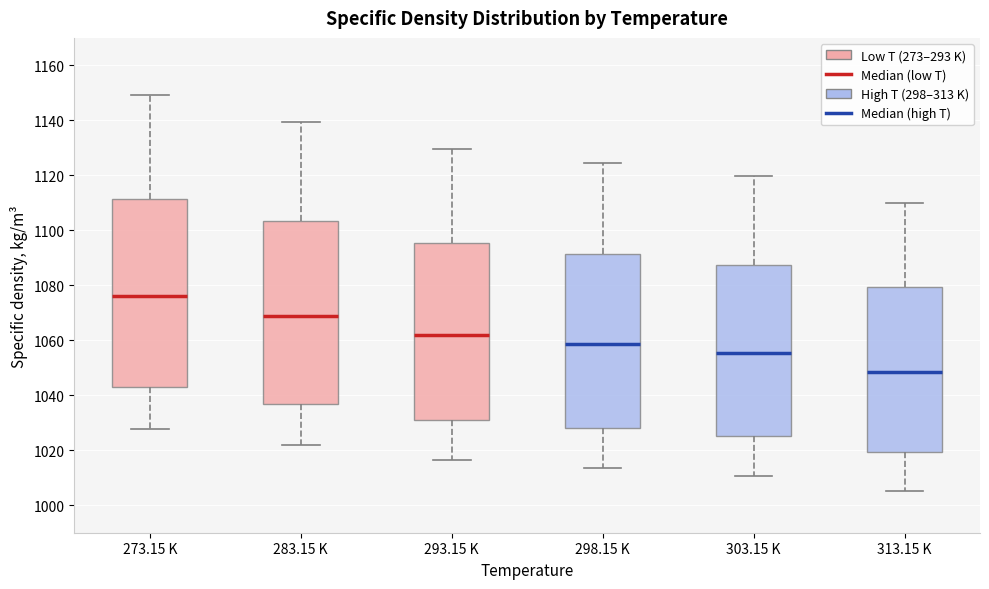

Which box's median line is the highest?

273.15 K